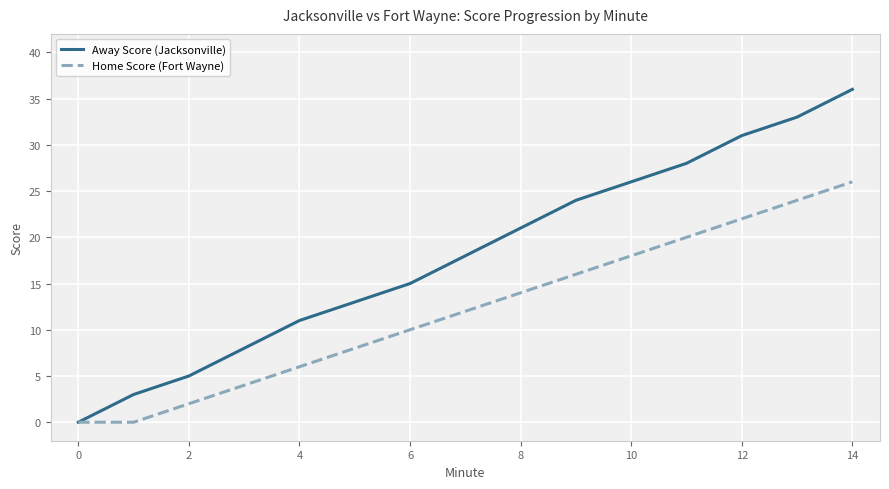

Reading left to right, list all the values displayed in this chart.

Away Score (Jacksonville): 0	3	5	8	11	13	15	18	21	24	26	28	31	33	36
Home Score (Fort Wayne): 0	0	2	4	6	8	10	12	14	16	18	20	22	24	26